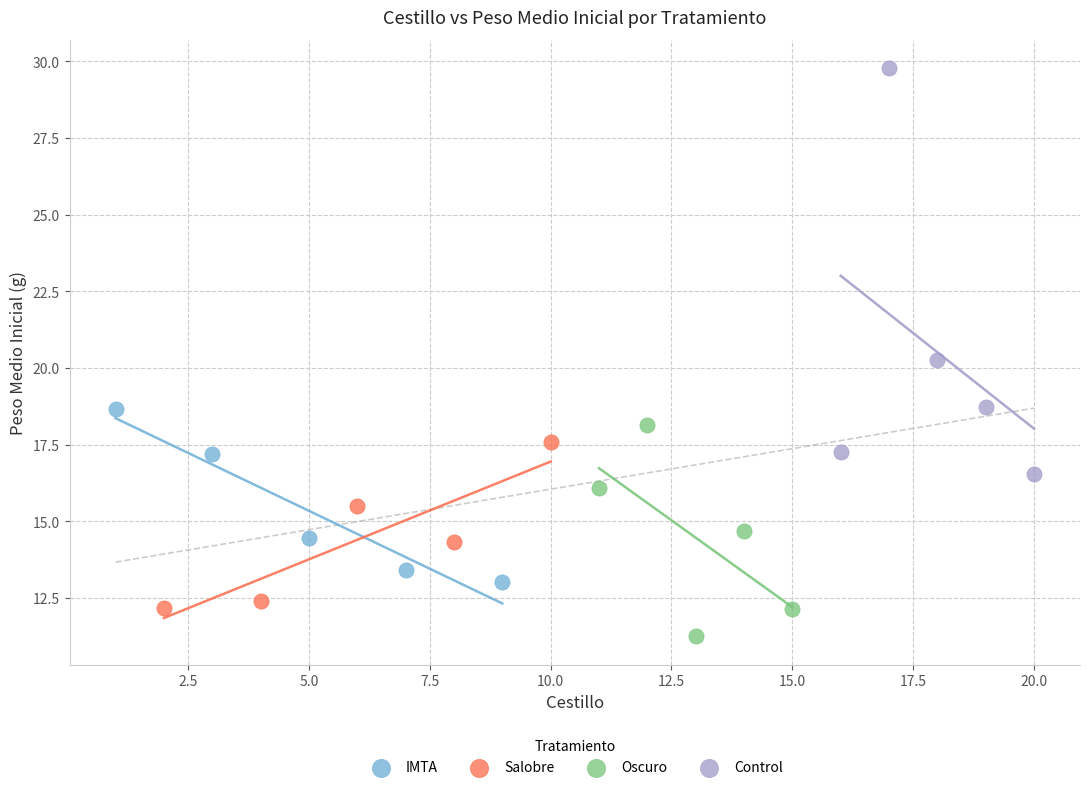

Which series reaches the minimum Y coordinate?

Oscuro